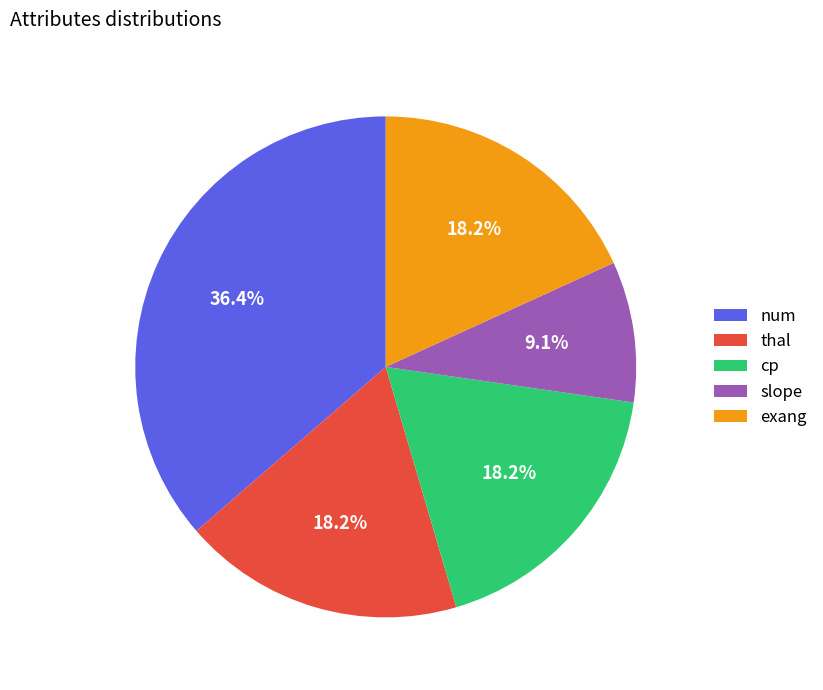

What is the ratio of the value at slope to the value at cp?

0.5